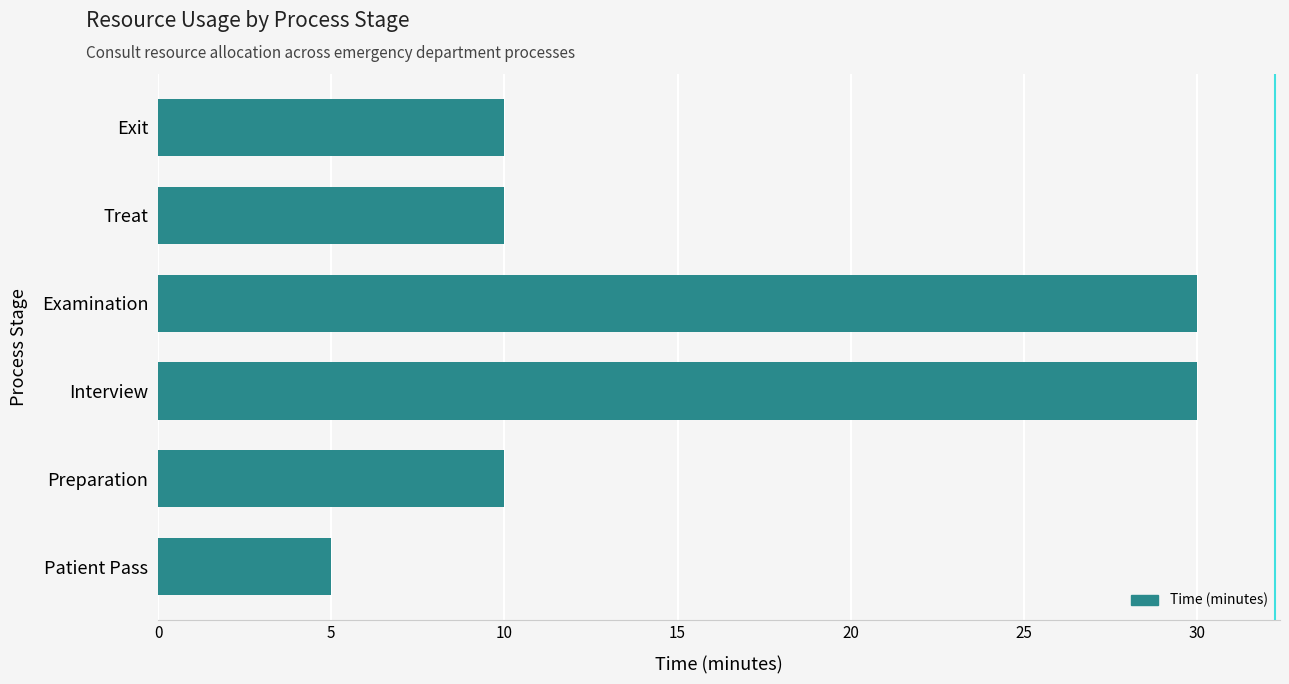

How many distinct data groups are displayed?

1